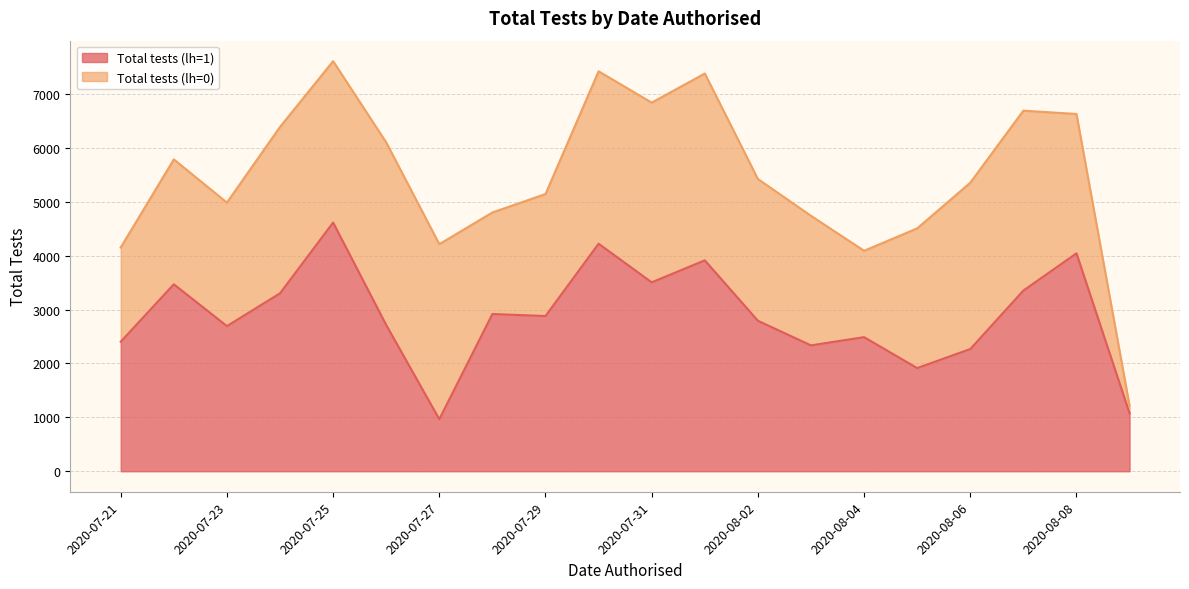

What is the lowest value of the Total tests (lh=1) series?

965